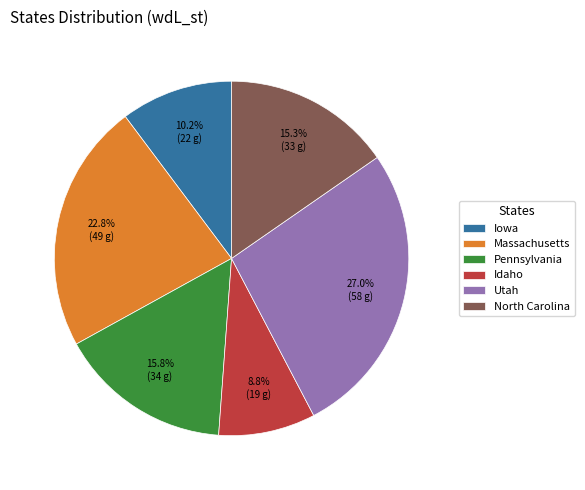

Does Utah account for over 50% of the chart?

No